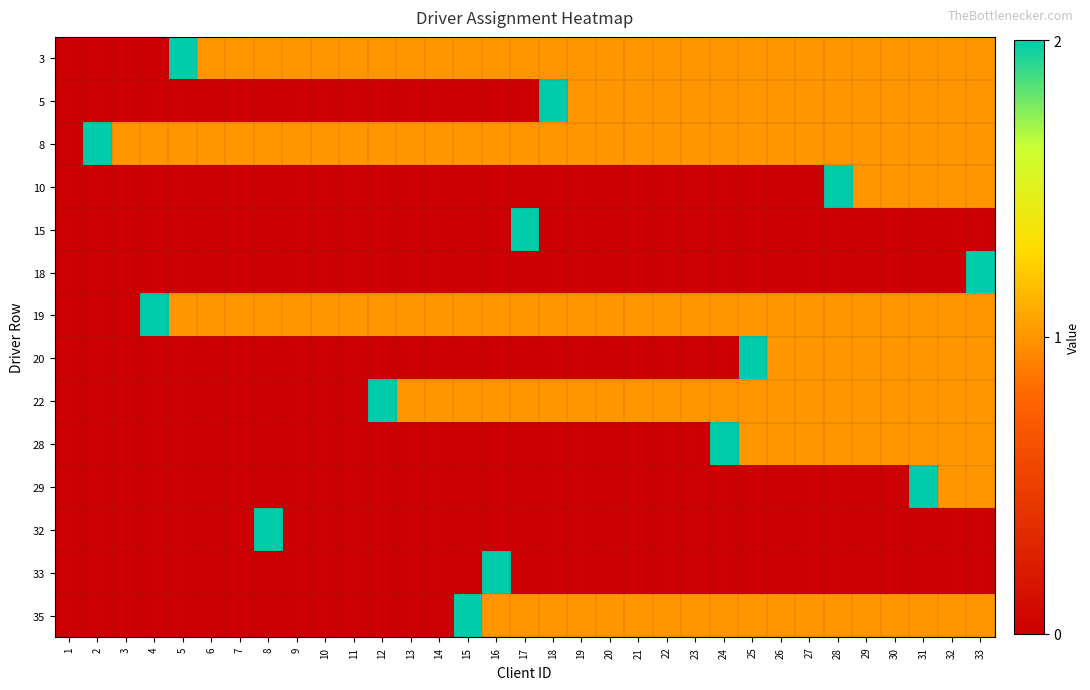

Reading left to right, list all the values displayed in this chart.

3: 1=0	2=0	3=0	4=0	5=2	6=1	7=1	8=1	9=1	10=1	11=1	12=1	13=1	14=1	15=1	16=1	17=1	18=1	19=1	20=1	21=1	22=1	23=1	24=1	25=1	26=1	27=1	28=1	29=1	30=1	31=1	32=1	33=1
5: 1=0	2=0	3=0	4=0	5=0	6=0	7=0	8=0	9=0	10=0	11=0	12=0	13=0	14=0	15=0	16=0	17=0	18=2	19=1	20=1	21=1	22=1	23=1	24=1	25=1	26=1	27=1	28=1	29=1	30=1	31=1	32=1	33=1
8: 1=0	2=2	3=1	4=1	5=1	6=1	7=1	8=1	9=1	10=1	11=1	12=1	13=1	14=1	15=1	16=1	17=1	18=1	19=1	20=1	21=1	22=1	23=1	24=1	25=1	26=1	27=1	28=1	29=1	30=1	31=1	32=1	33=1
10: 1=0	2=0	3=0	4=0	5=0	6=0	7=0	8=0	9=0	10=0	11=0	12=0	13=0	14=0	15=0	16=0	17=0	18=0	19=0	20=0	21=0	22=0	23=0	24=0	25=0	26=0	27=0	28=2	29=1	30=1	31=1	32=1	33=1
15: 1=0	2=0	3=0	4=0	5=0	6=0	7=0	8=0	9=0	10=0	11=0	12=0	13=0	14=0	15=0	16=0	17=2	18=0	19=0	20=0	21=0	22=0	23=0	24=0	25=0	26=0	27=0	28=0	29=0	30=0	31=0	32=0	33=0
18: 1=0	2=0	3=0	4=0	5=0	6=0	7=0	8=0	9=0	10=0	11=0	12=0	13=0	14=0	15=0	16=0	17=0	18=0	19=0	20=0	21=0	22=0	23=0	24=0	25=0	26=0	27=0	28=0	29=0	30=0	31=0	32=0	33=2
19: 1=0	2=0	3=0	4=2	5=1	6=1	7=1	8=1	9=1	10=1	11=1	12=1	13=1	14=1	15=1	16=1	17=1	18=1	19=1	20=1	21=1	22=1	23=1	24=1	25=1	26=1	27=1	28=1	29=1	30=1	31=1	32=1	33=1
20: 1=0	2=0	3=0	4=0	5=0	6=0	7=0	8=0	9=0	10=0	11=0	12=0	13=0	14=0	15=0	16=0	17=0	18=0	19=0	20=0	21=0	22=0	23=0	24=0	25=2	26=1	27=1	28=1	29=1	30=1	31=1	32=1	33=1
22: 1=0	2=0	3=0	4=0	5=0	6=0	7=0	8=0	9=0	10=0	11=0	12=2	13=1	14=1	15=1	16=1	17=1	18=1	19=1	20=1	21=1	22=1	23=1	24=1	25=1	26=1	27=1	28=1	29=1	30=1	31=1	32=1	33=1
28: 1=0	2=0	3=0	4=0	5=0	6=0	7=0	8=0	9=0	10=0	11=0	12=0	13=0	14=0	15=0	16=0	17=0	18=0	19=0	20=0	21=0	22=0	23=0	24=2	25=1	26=1	27=1	28=1	29=1	30=1	31=1	32=1	33=1
29: 1=0	2=0	3=0	4=0	5=0	6=0	7=0	8=0	9=0	10=0	11=0	12=0	13=0	14=0	15=0	16=0	17=0	18=0	19=0	20=0	21=0	22=0	23=0	24=0	25=0	26=0	27=0	28=0	29=0	30=0	31=2	32=1	33=1
32: 1=0	2=0	3=0	4=0	5=0	6=0	7=0	8=2	9=0	10=0	11=0	12=0	13=0	14=0	15=0	16=0	17=0	18=0	19=0	20=0	21=0	22=0	23=0	24=0	25=0	26=0	27=0	28=0	29=0	30=0	31=0	32=0	33=0
33: 1=0	2=0	3=0	4=0	5=0	6=0	7=0	8=0	9=0	10=0	11=0	12=0	13=0	14=0	15=0	16=2	17=0	18=0	19=0	20=0	21=0	22=0	23=0	24=0	25=0	26=0	27=0	28=0	29=0	30=0	31=0	32=0	33=0
35: 1=0	2=0	3=0	4=0	5=0	6=0	7=0	8=0	9=0	10=0	11=0	12=0	13=0	14=0	15=2	16=1	17=1	18=1	19=1	20=1	21=1	22=1	23=1	24=1	25=1	26=1	27=1	28=1	29=1	30=1	31=1	32=1	33=1